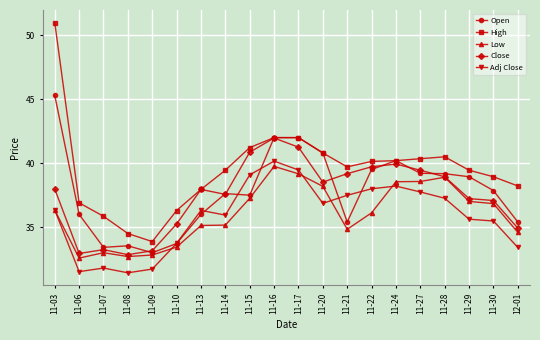

True or false: Adj Close has more than 2 points higher than both neighbors.

True